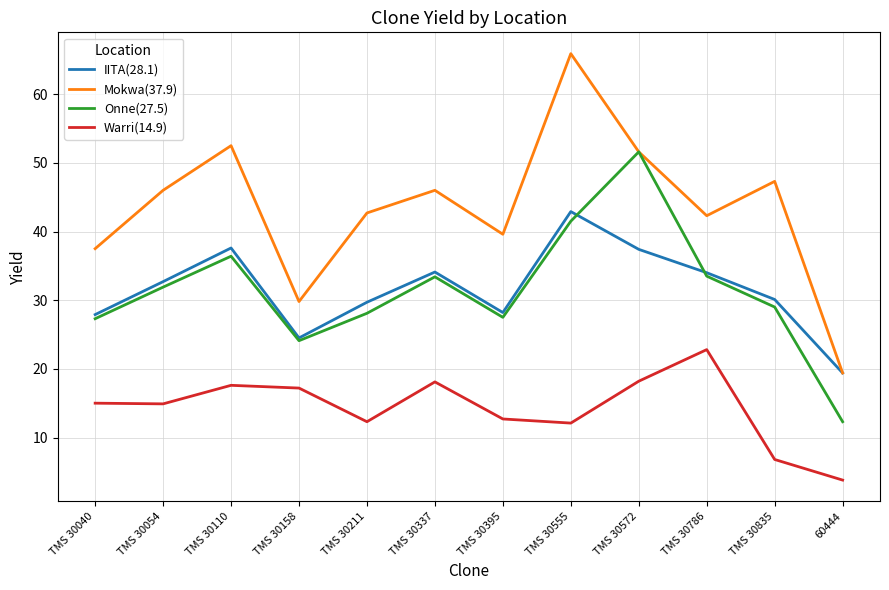

How many lines are shown in the chart?

4